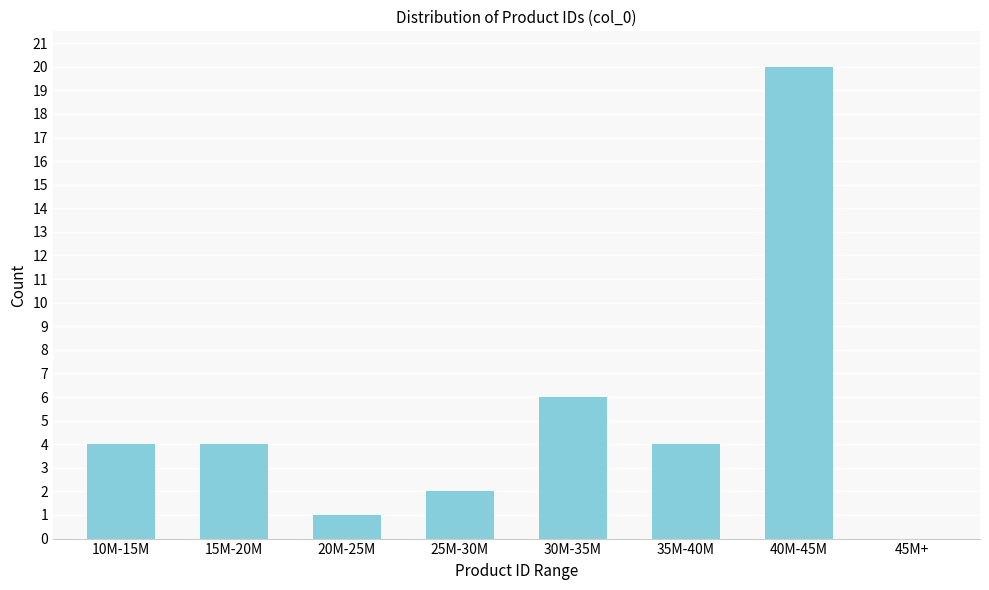

Reading left to right, extract all data points from this chart.

10M-15M=4	15M-20M=4	20M-25M=1	25M-30M=2	30M-35M=6	35M-40M=4	40M-45M=20	45M+=0